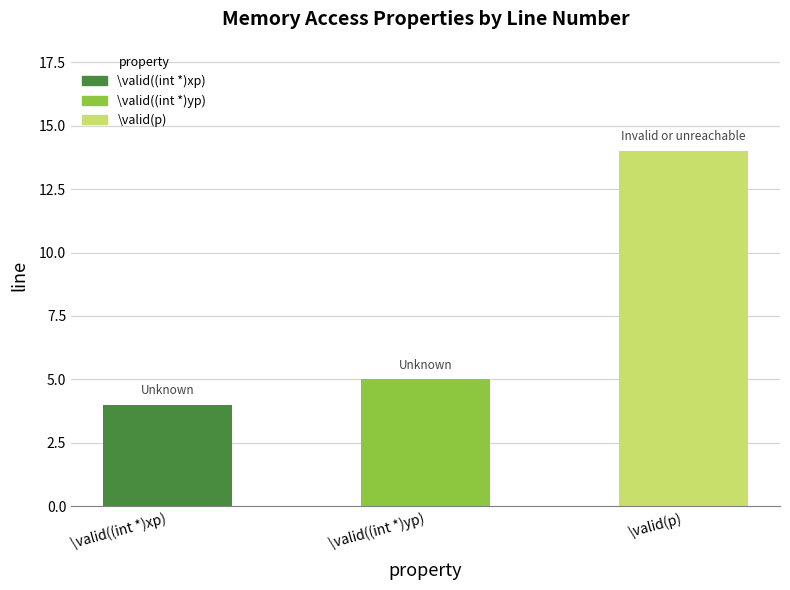

Which label corresponds to the smallest value in the chart?

\valid((int *)xp)